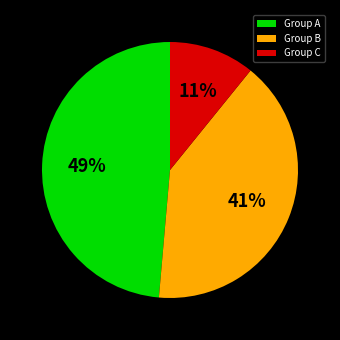

Between Group B and Group C, which is larger?

Group B